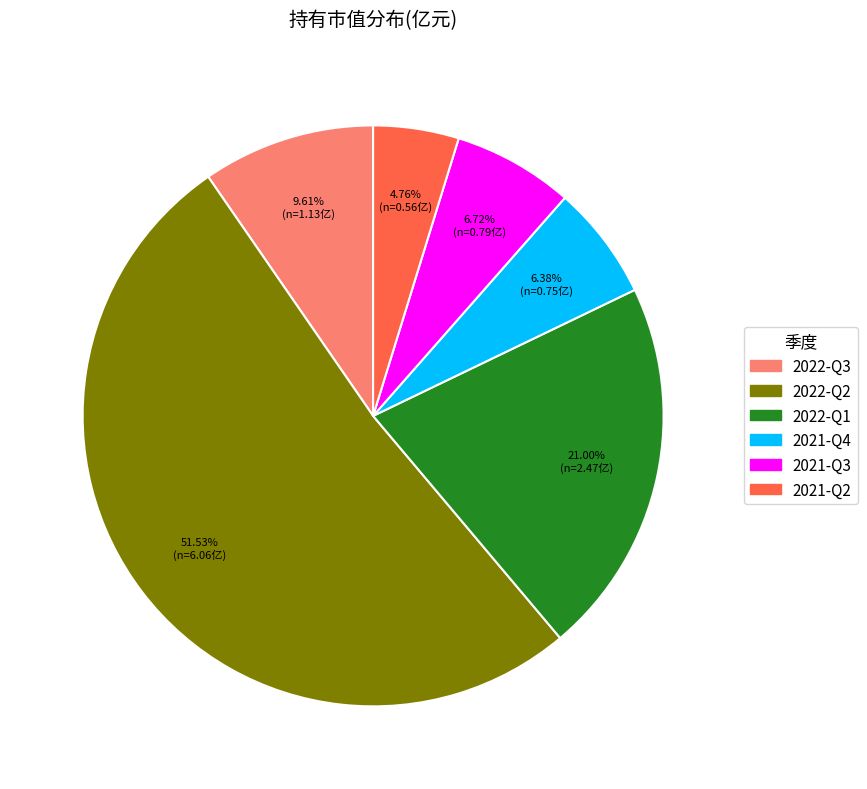

True or false: 2021-Q3 accounts for 1% of the total.

False